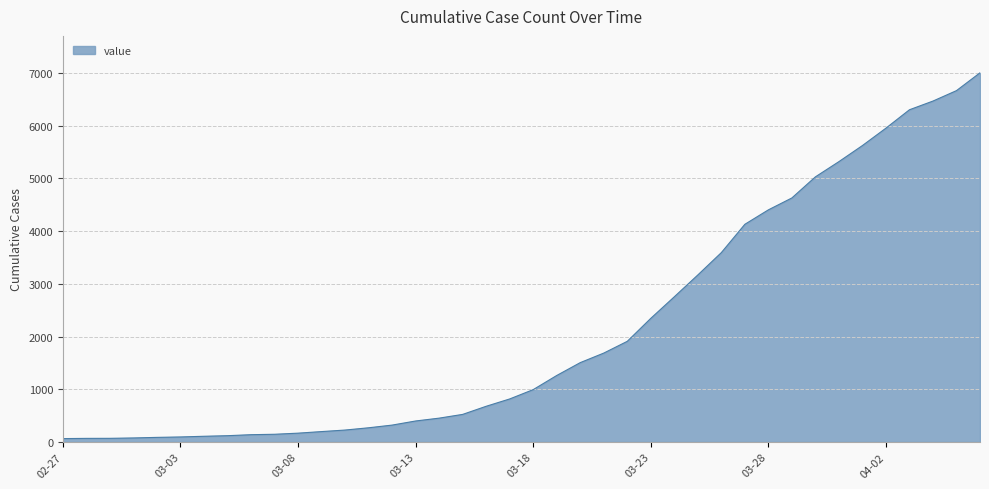

What is the maximum value shown in the chart?

7003